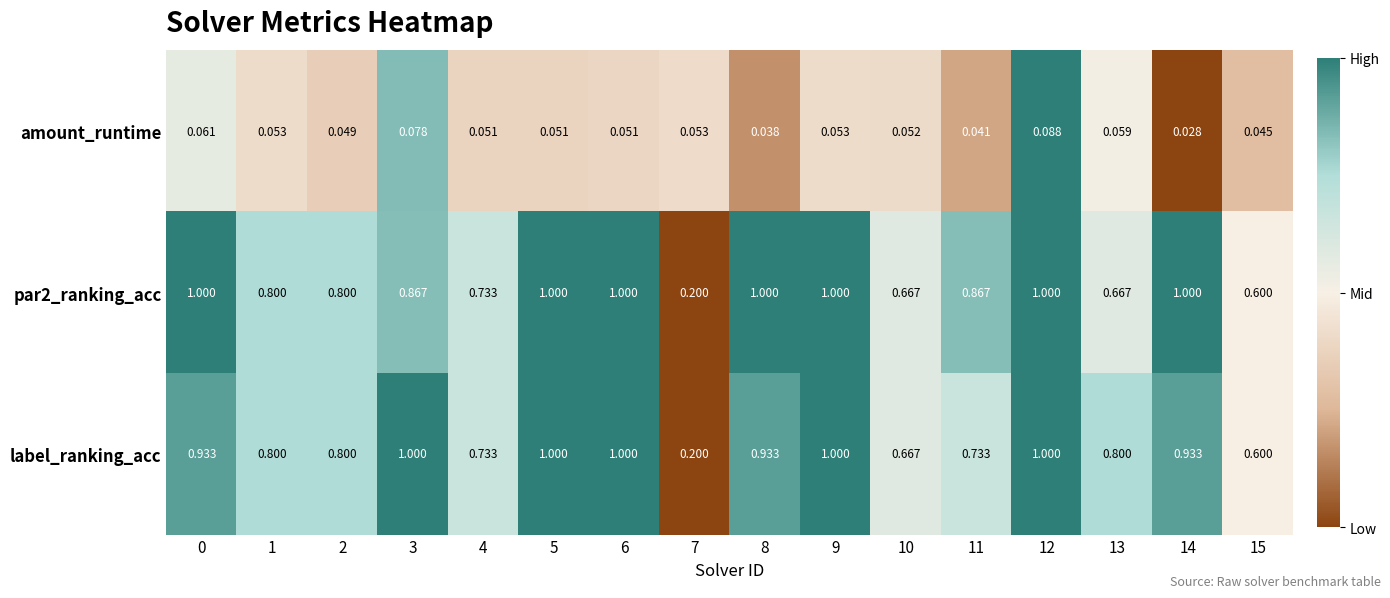

Is the value of label_ranking_acc at 9 greater than the value of par2_ranking_acc at 2?

Yes